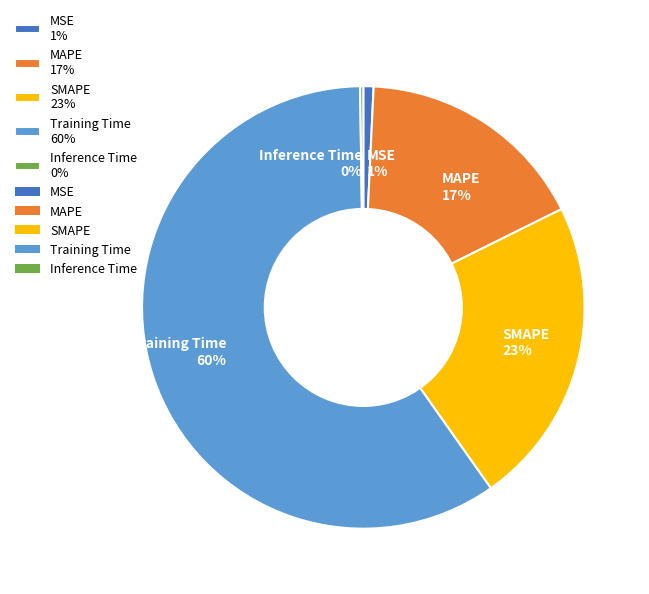

Which slice is the largest?

Training Time